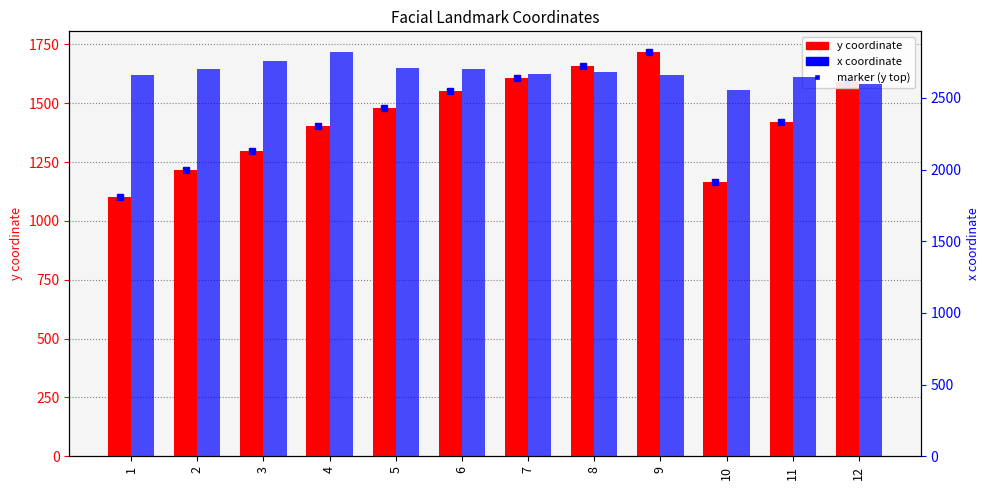

What is the lowest value of the y coordinate series?

1103.7